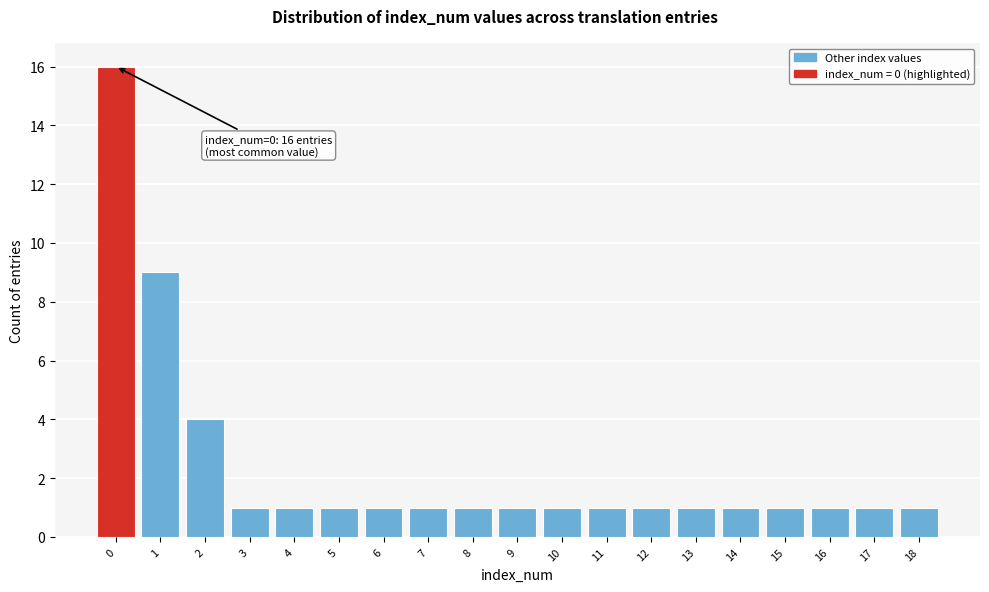

Which range on the x-axis has the tallest bar?

-0.5 to 0.5